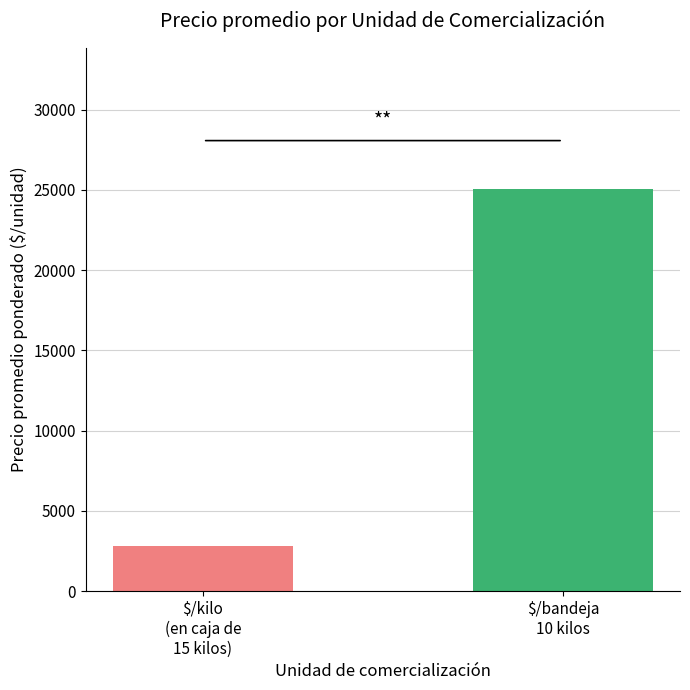

The chart shows a value of 16419 at $/bandeja
10 kilos. True or false?

False